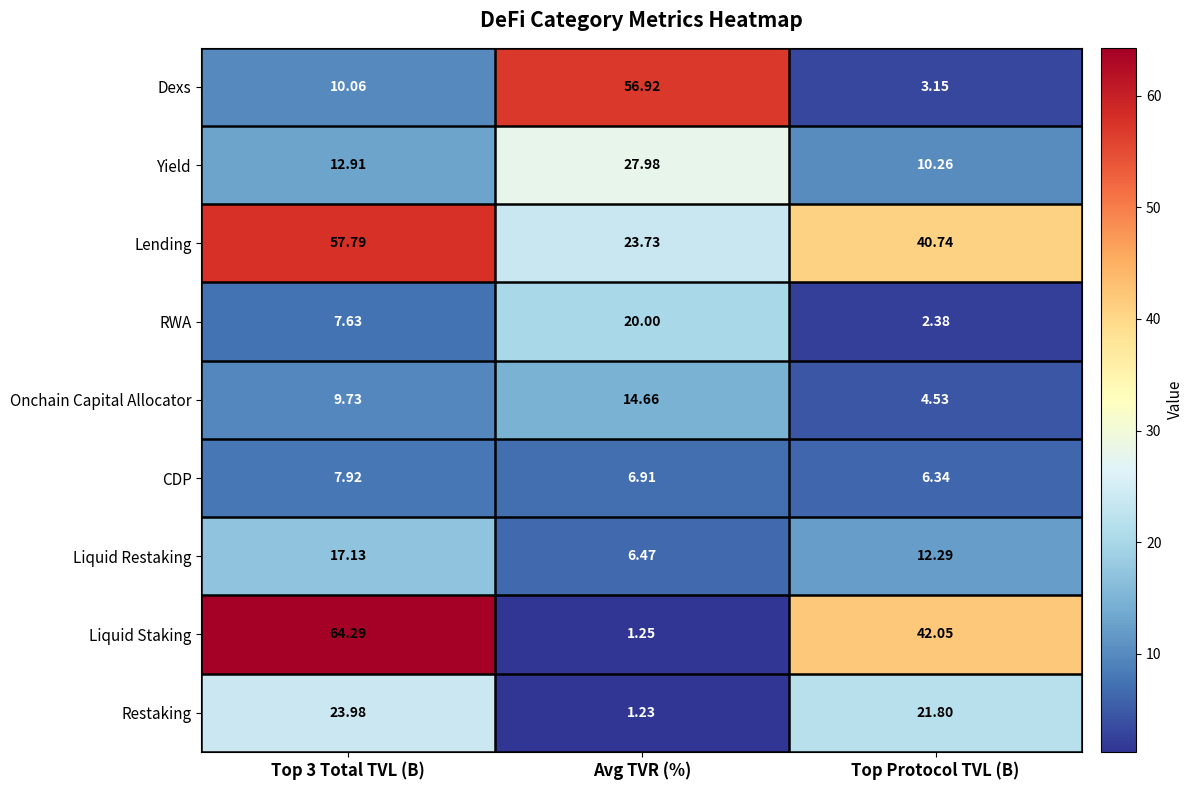

Count the number of categories in the chart.

3